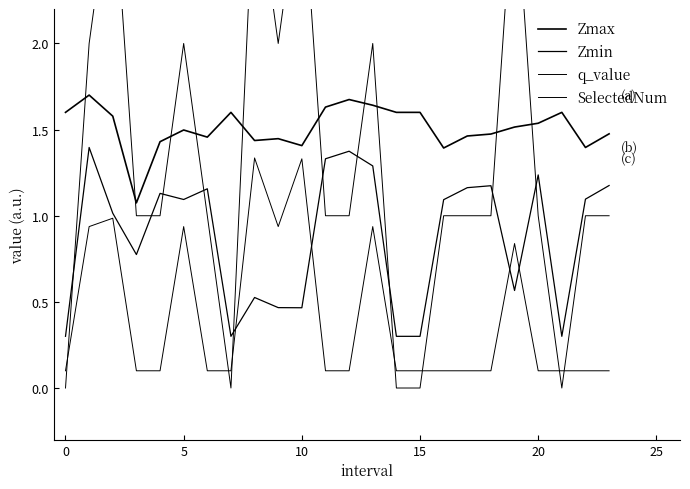

Is this an area chart (filled region under the line)?

No